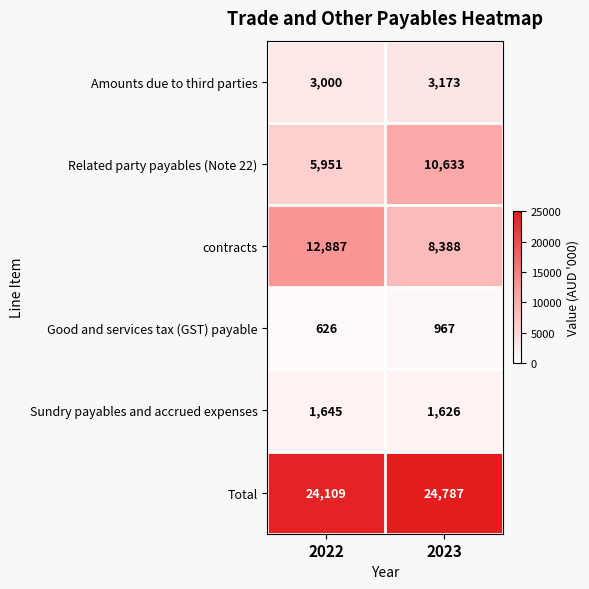

At which label is Amounts due to third parties closest to 3086?

2022